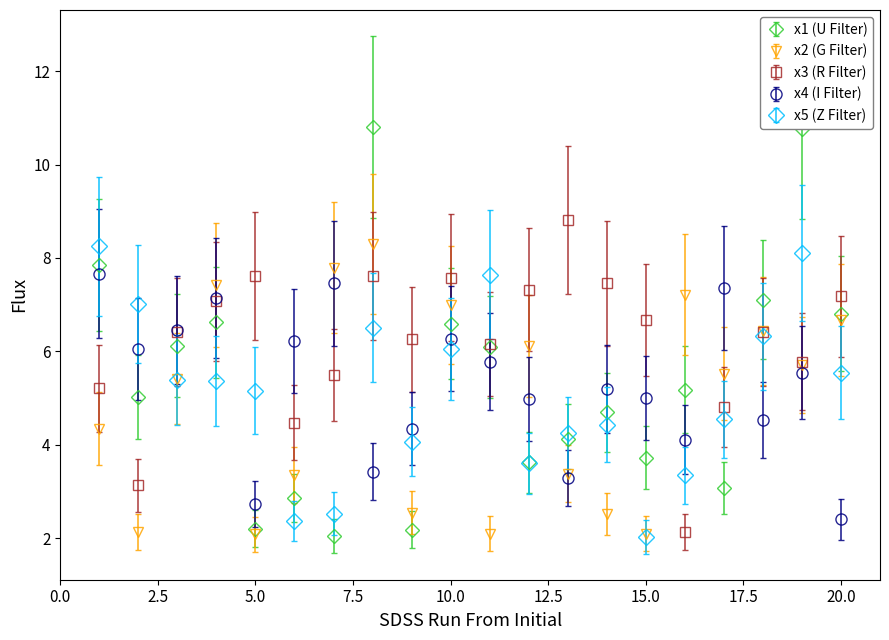

Which series has the largest total across all categories?

x3 (R Filter)